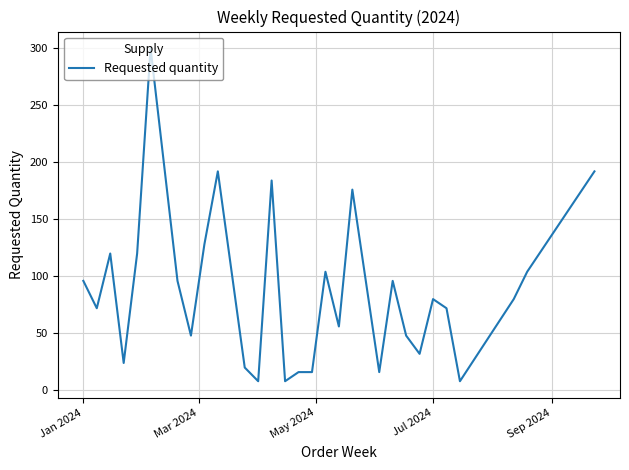

What is the greatest value displayed?

300